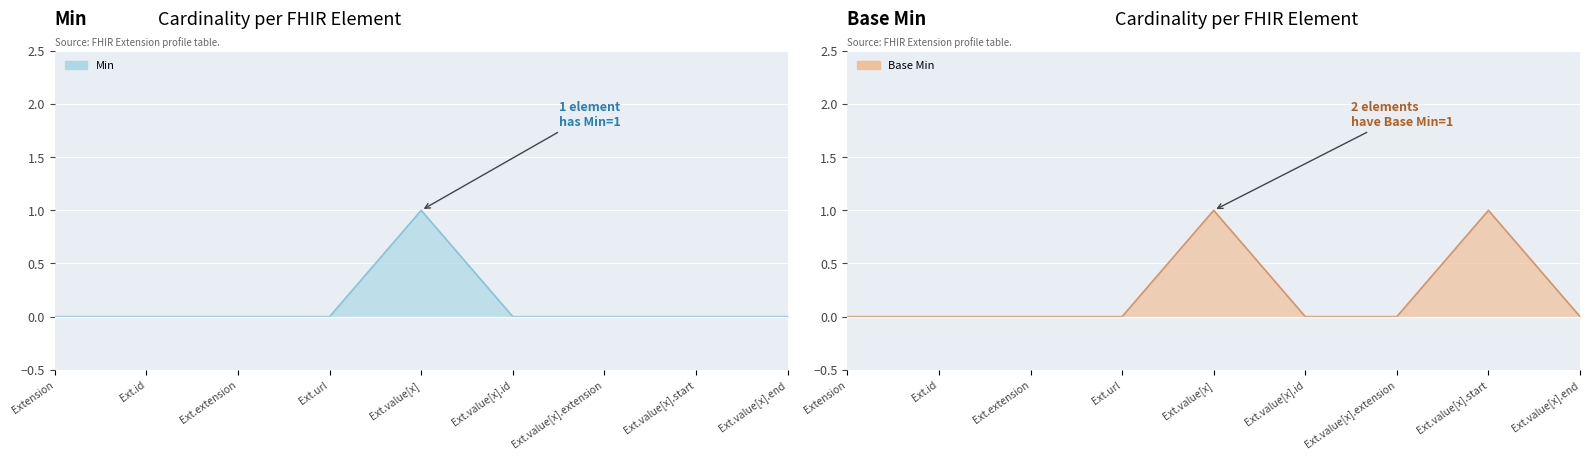

Is the value of Base Min at Ext.extension greater than the value of Min at Extension?

No